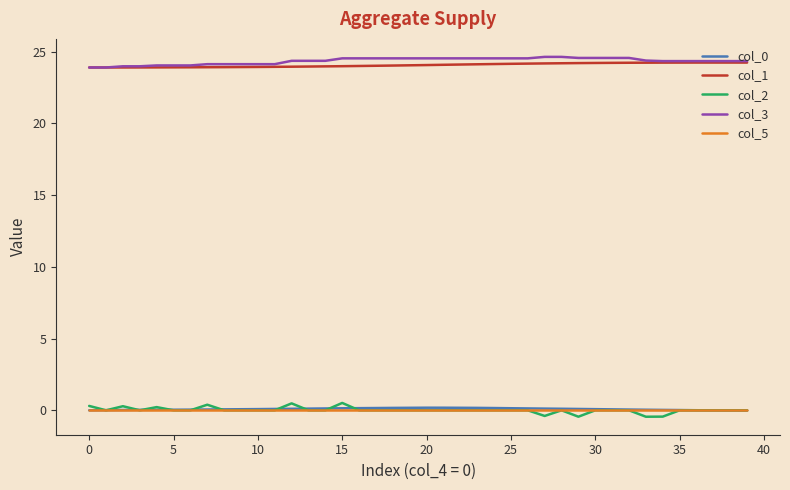

What is the highest value of the col_3 series?

24.6